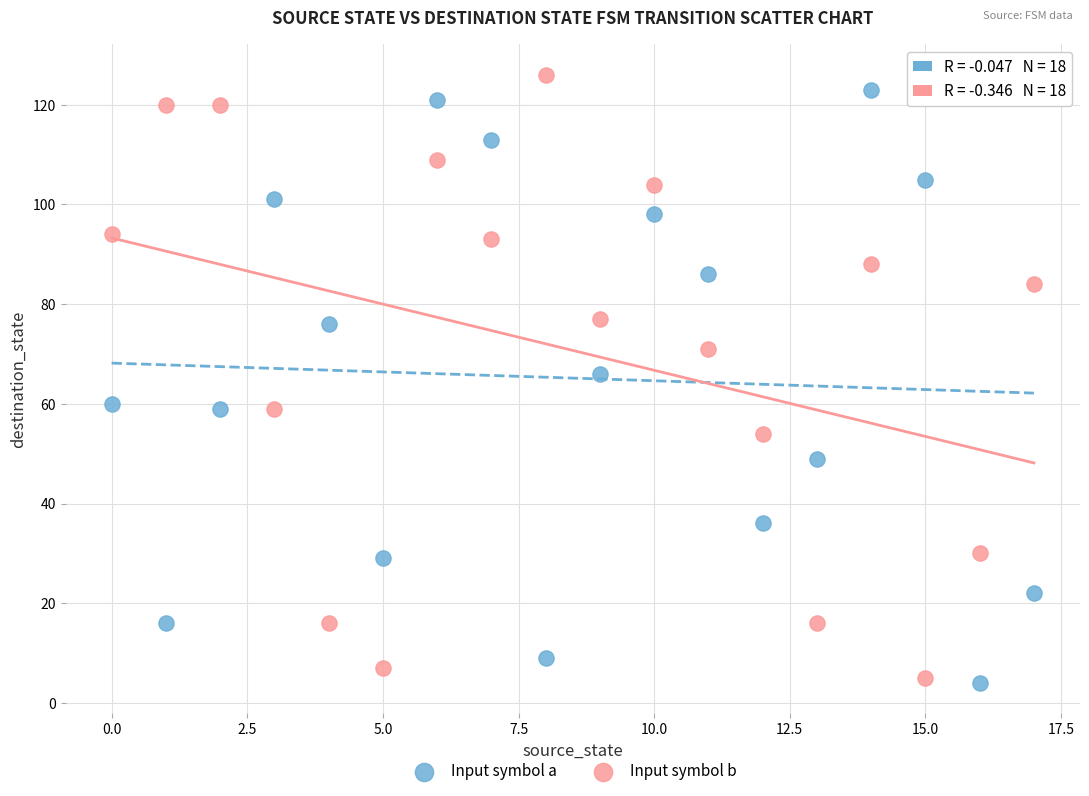

Across all data points, what is the range of Y values (max minus min)?

122